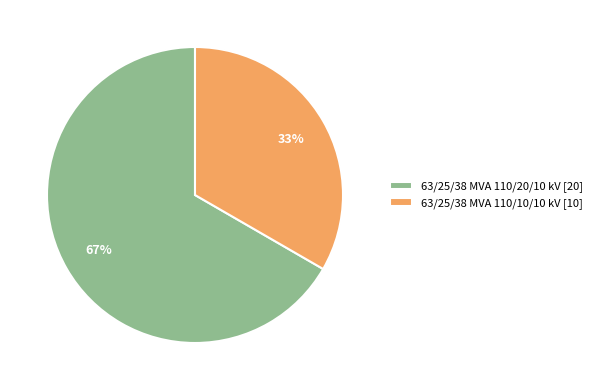

How many slices are in this pie chart?

2